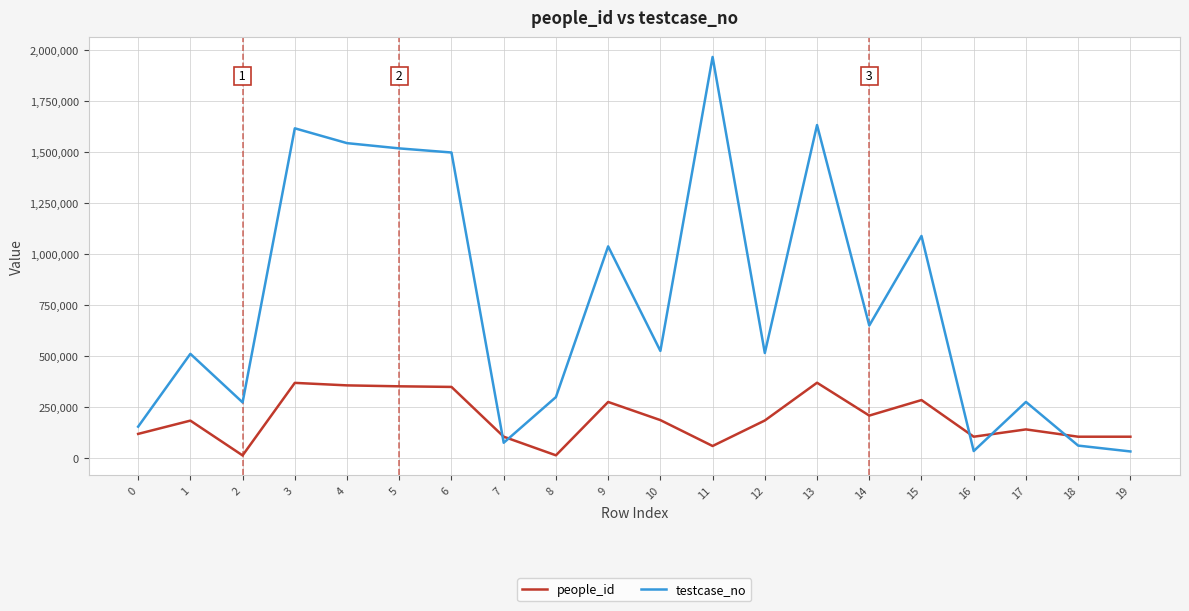

The value of testcase_no at 11 is 1966740. True or false?

True